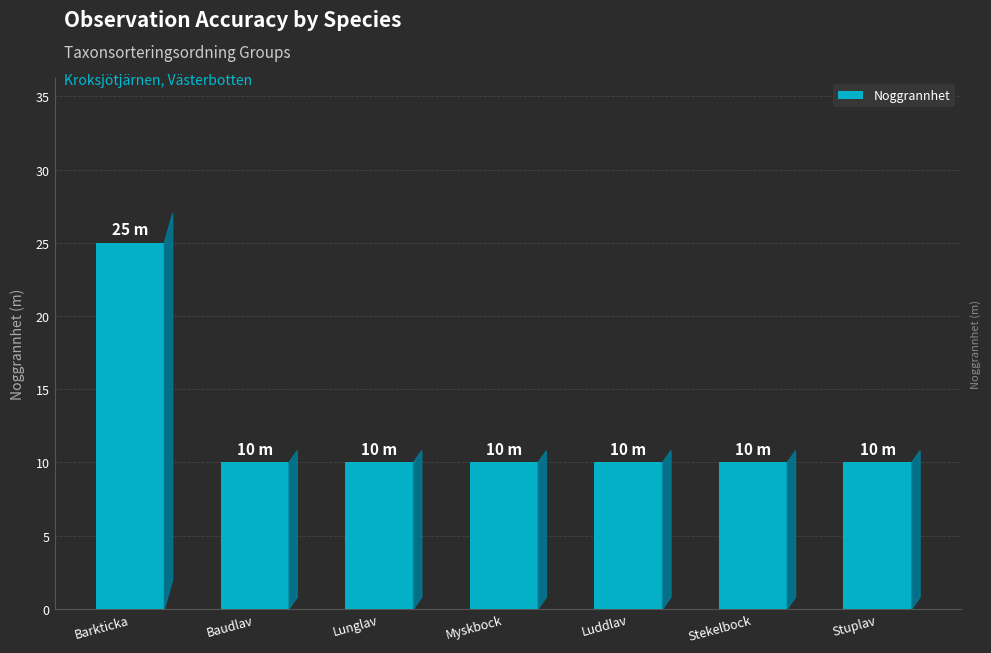

The chart shows a value of 18 at Lunglav. True or false?

False